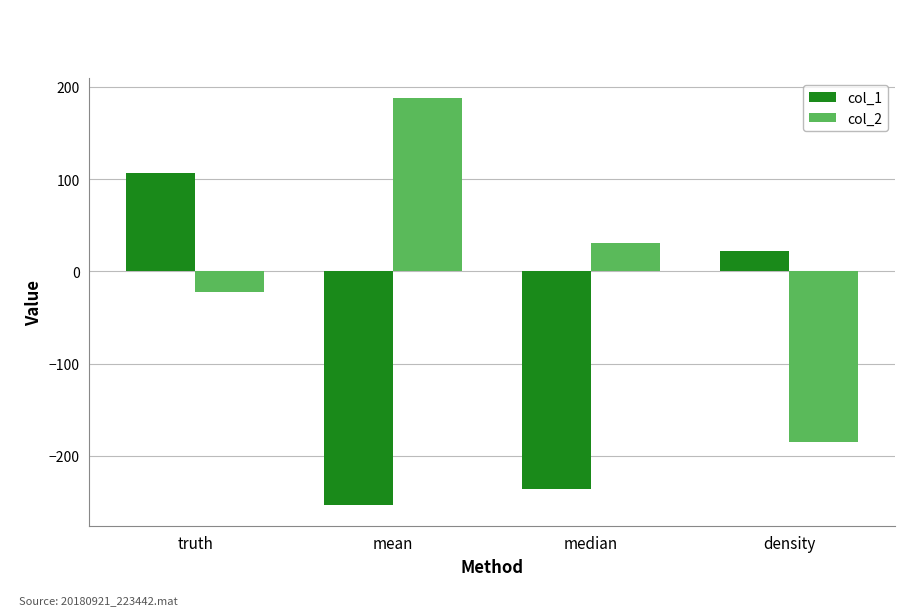

How many distinct data groups are displayed?

2